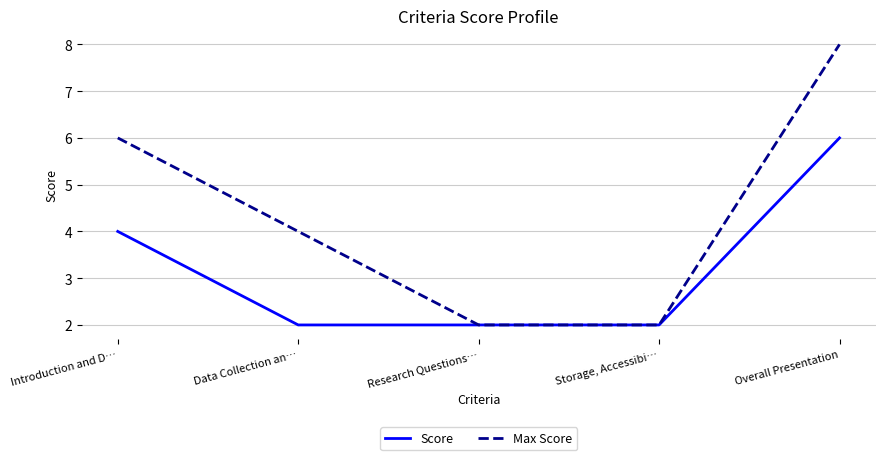

Count the Score values in the range 2 to 4.

4